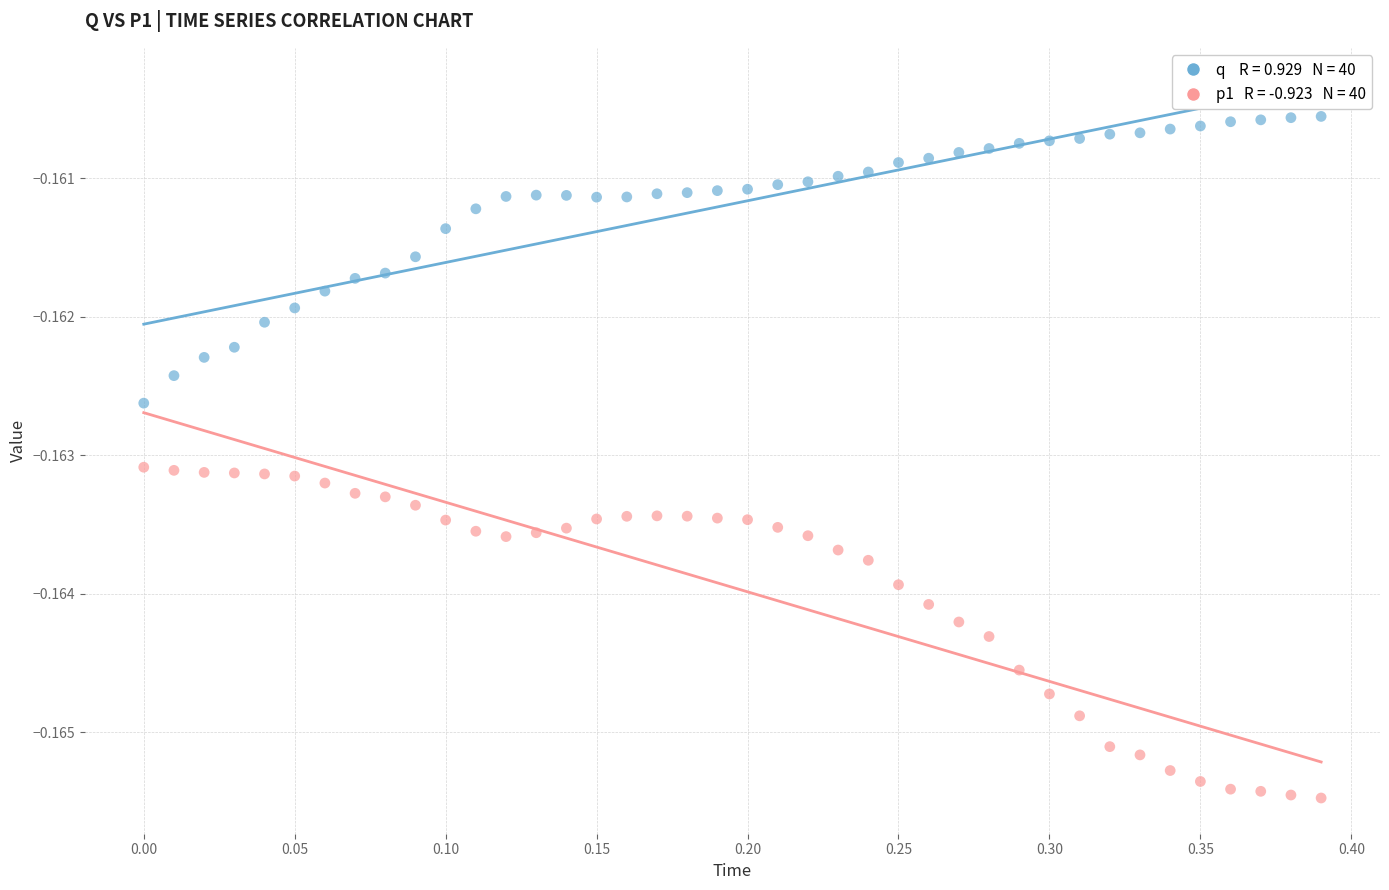

Across all data points, what is the range of X values (max minus min)?

0.4